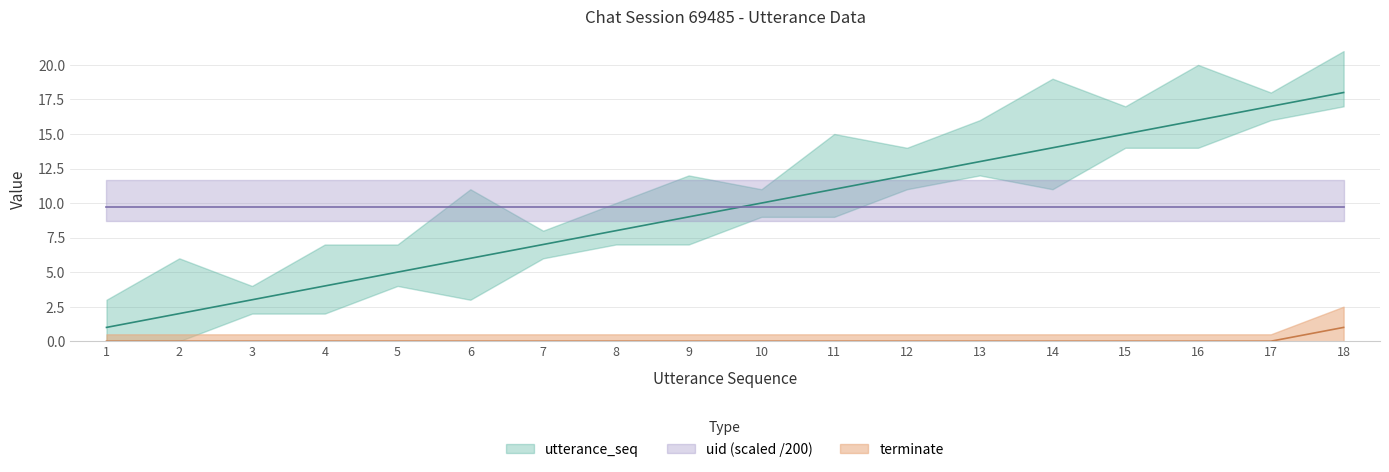

What is the difference between the highest and lowest values at 16?

16